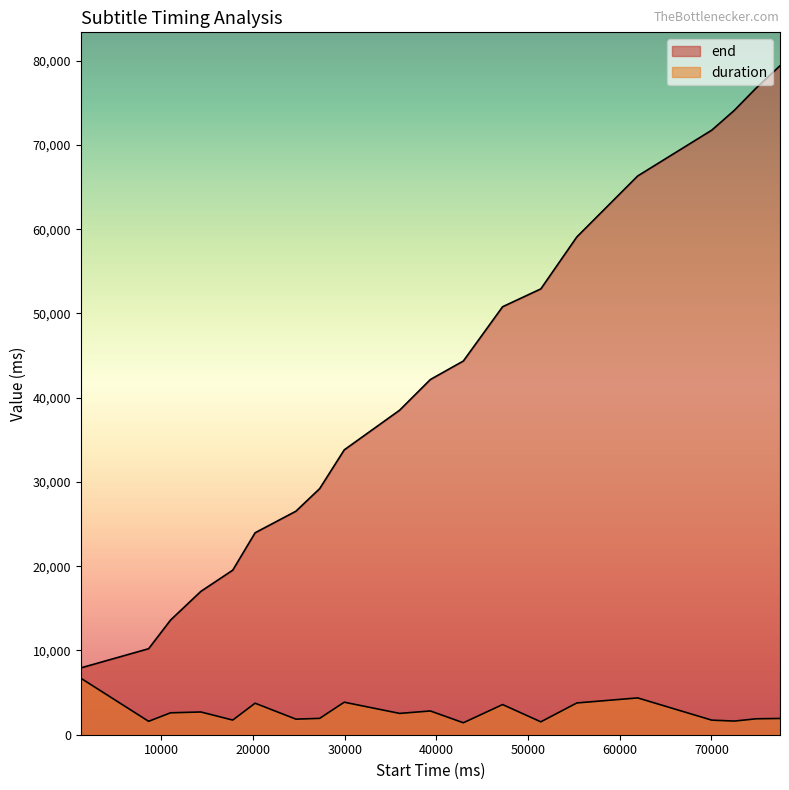

What is the difference between the highest and lowest values at 24680?

24680